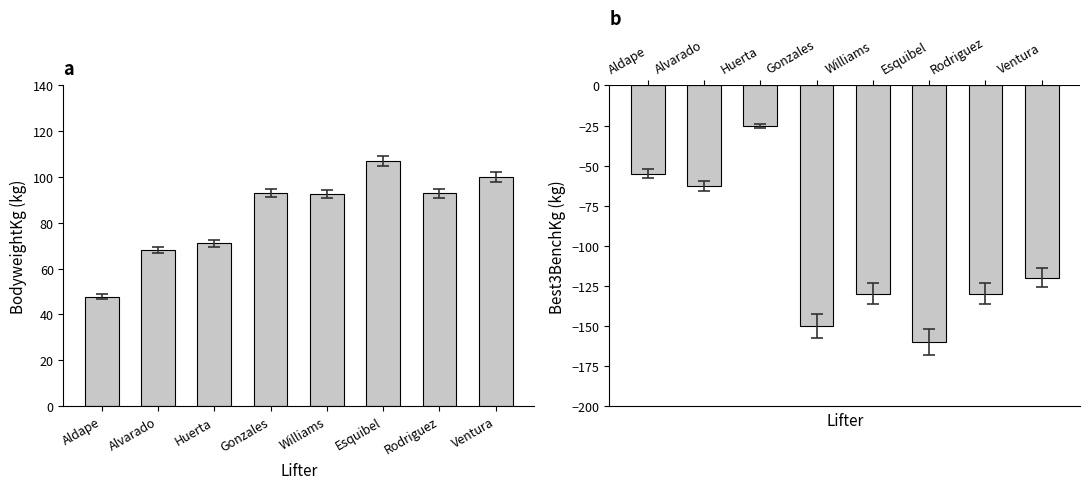

What are all the series names shown in the legend?

BodyweightKg, Best3BenchKg